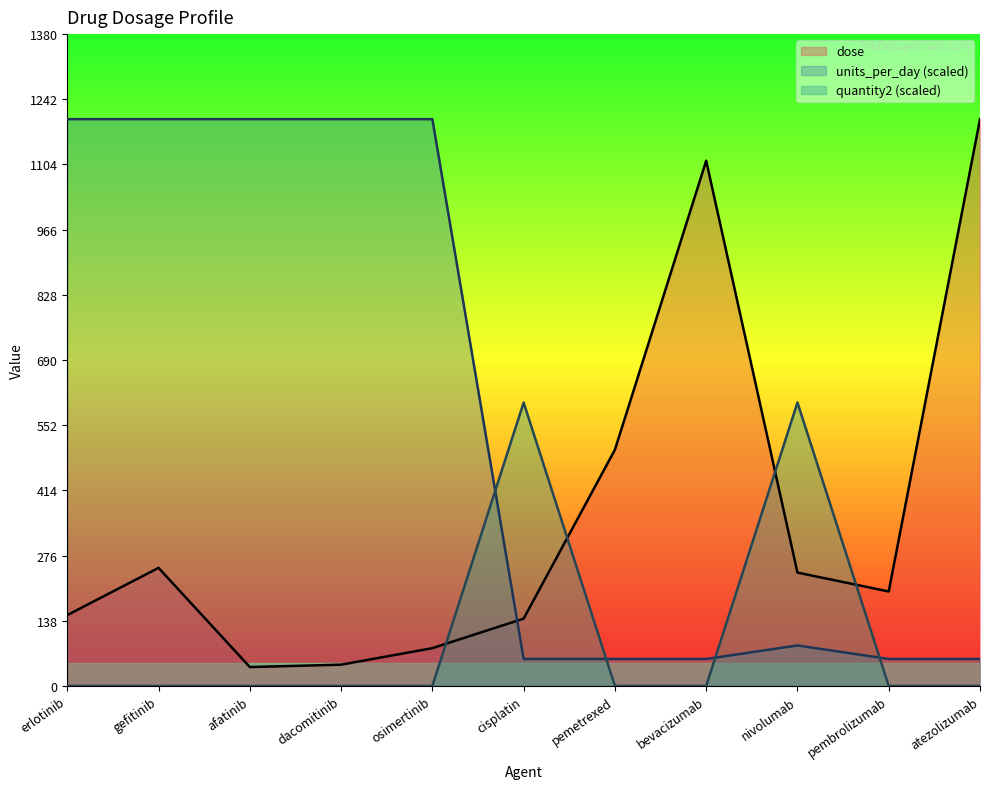

True or false: dose has a value of 150.0 at erlotinib.

True